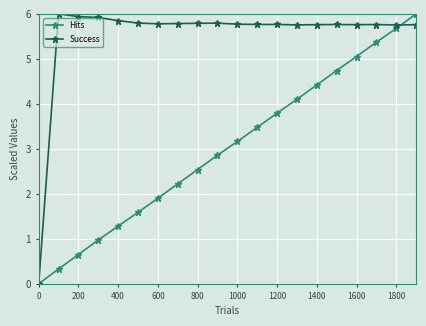

Which series has the largest total across all categories?

Success